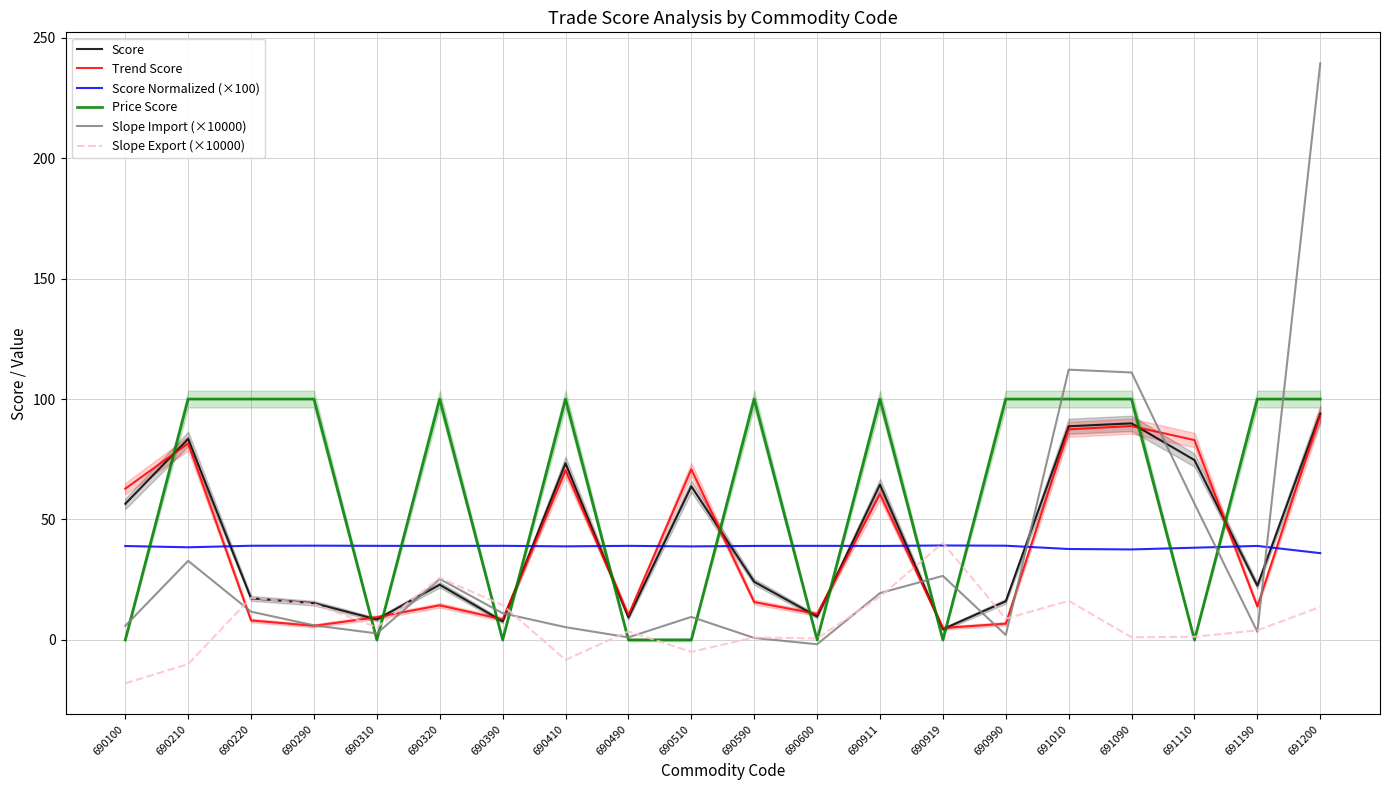

What are all the series names shown in the legend?

Score, Trend Score, Score Normalized (×100), Price Score, Slope Import (×10000), Slope Export (×10000)